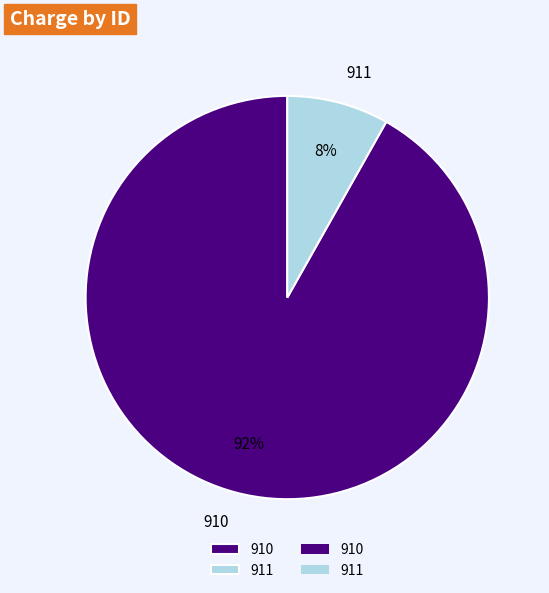

How many slices are in this pie chart?

2